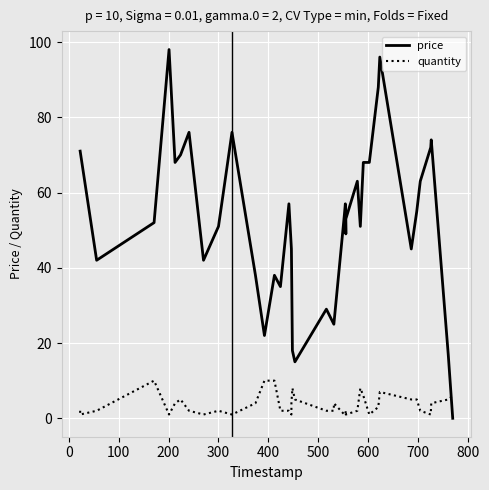

What is the value of the price point at the 13th from the left?

22